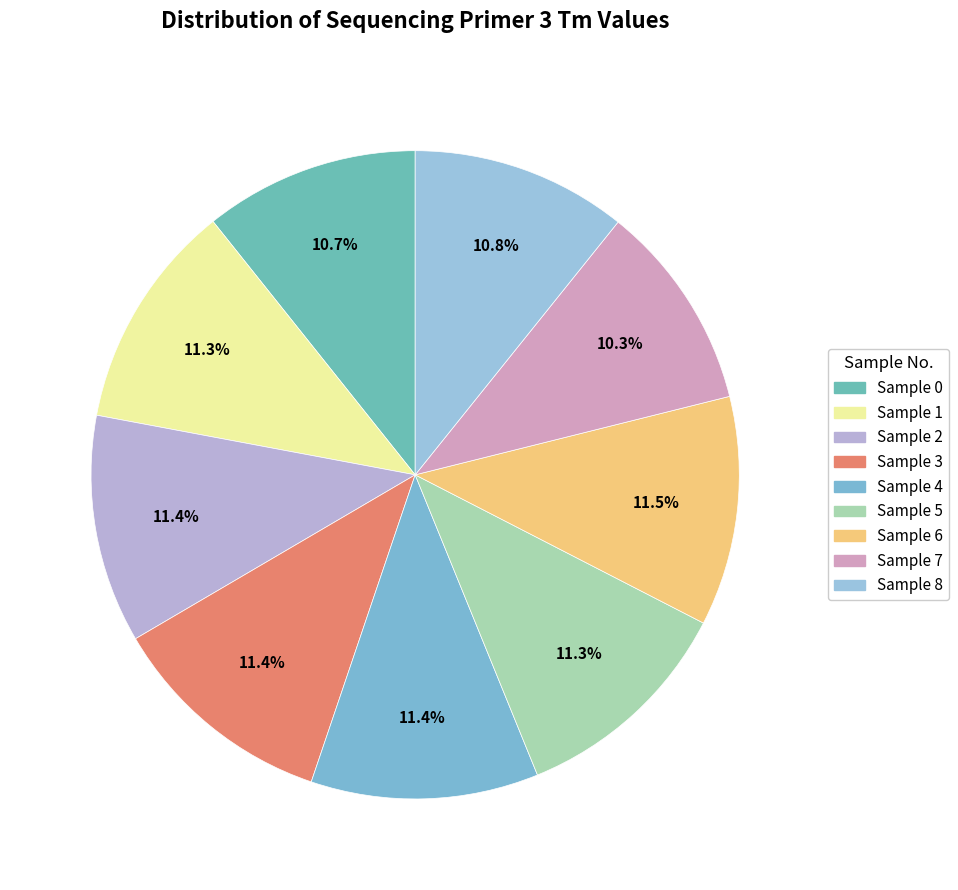

Does any single category account for the majority?

No